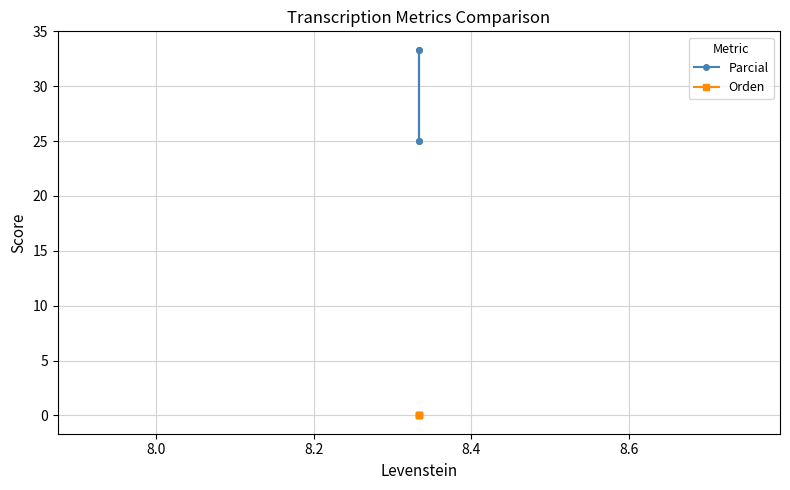

What is the difference between the highest and lowest values at 8.4?

33.3